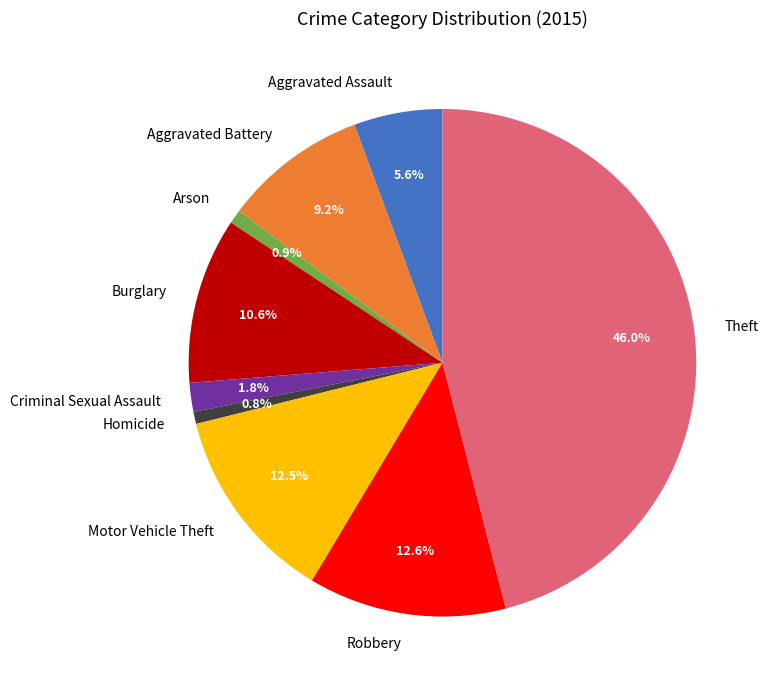

What percentage is the Theft slice, to the nearest percent?

46%